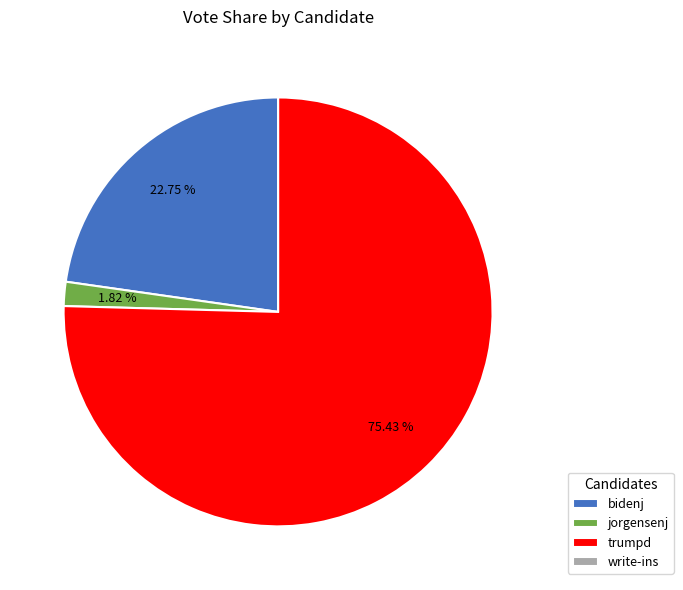

Do bidenj and jorgensenj together represent more than half of the pie?

No